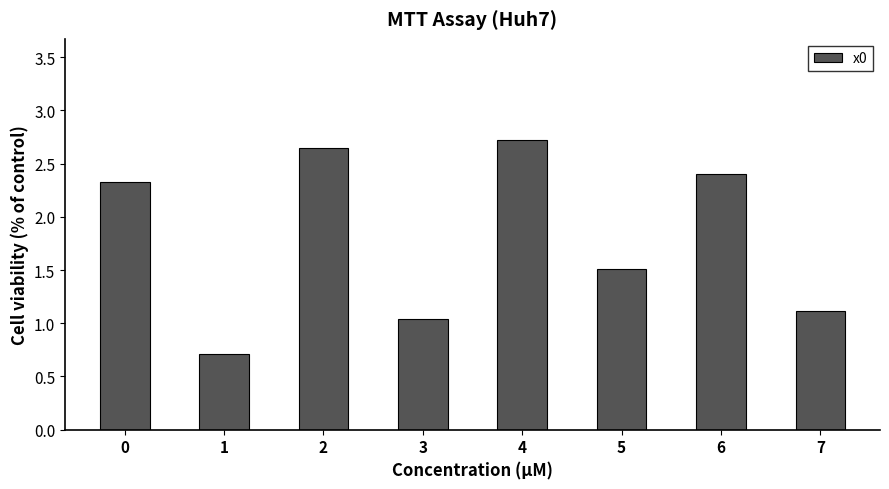

Is it true that the value at 1 is 0.4?

False